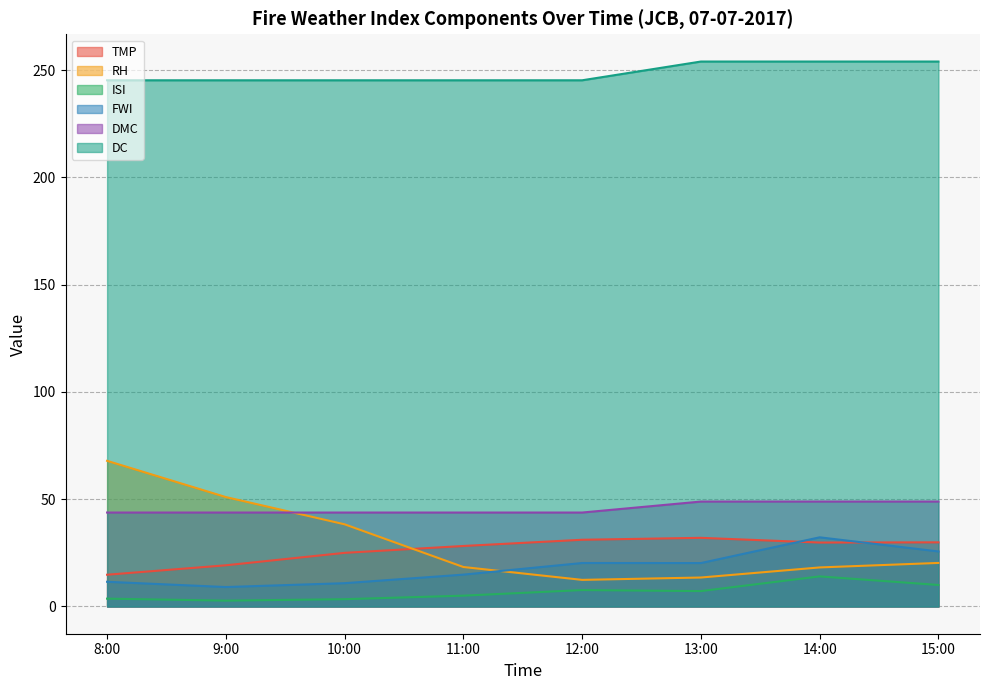

True or false: ISI and DC cross at least once.

False